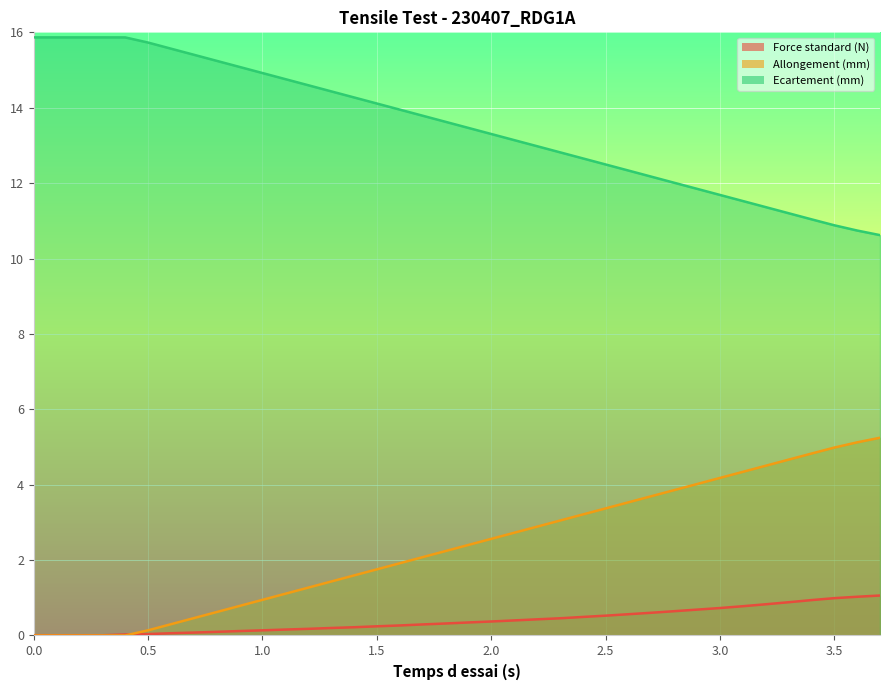

What is the greatest value displayed?

15.9